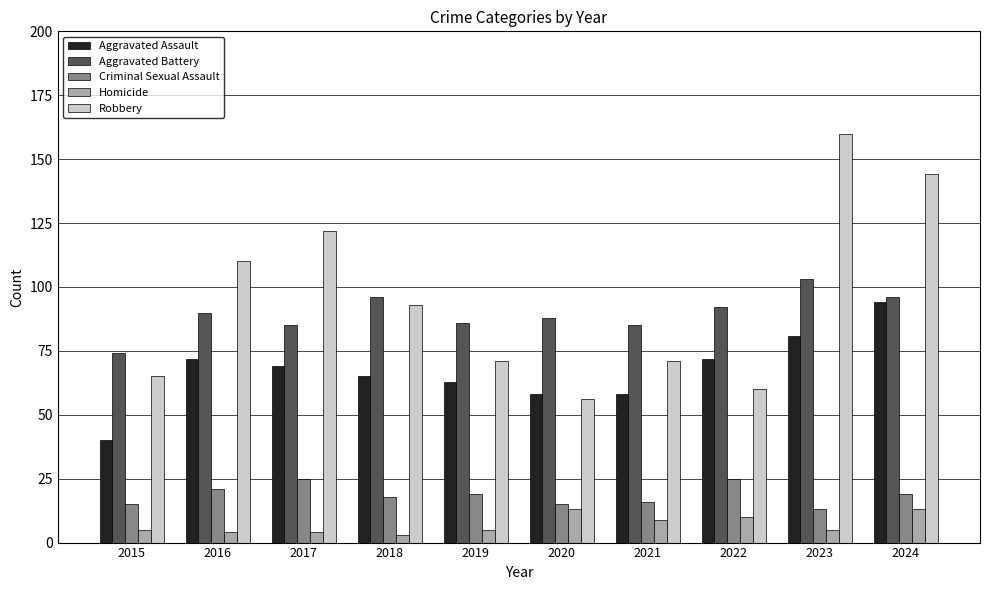

Which series has the largest total across all categories?

Robbery